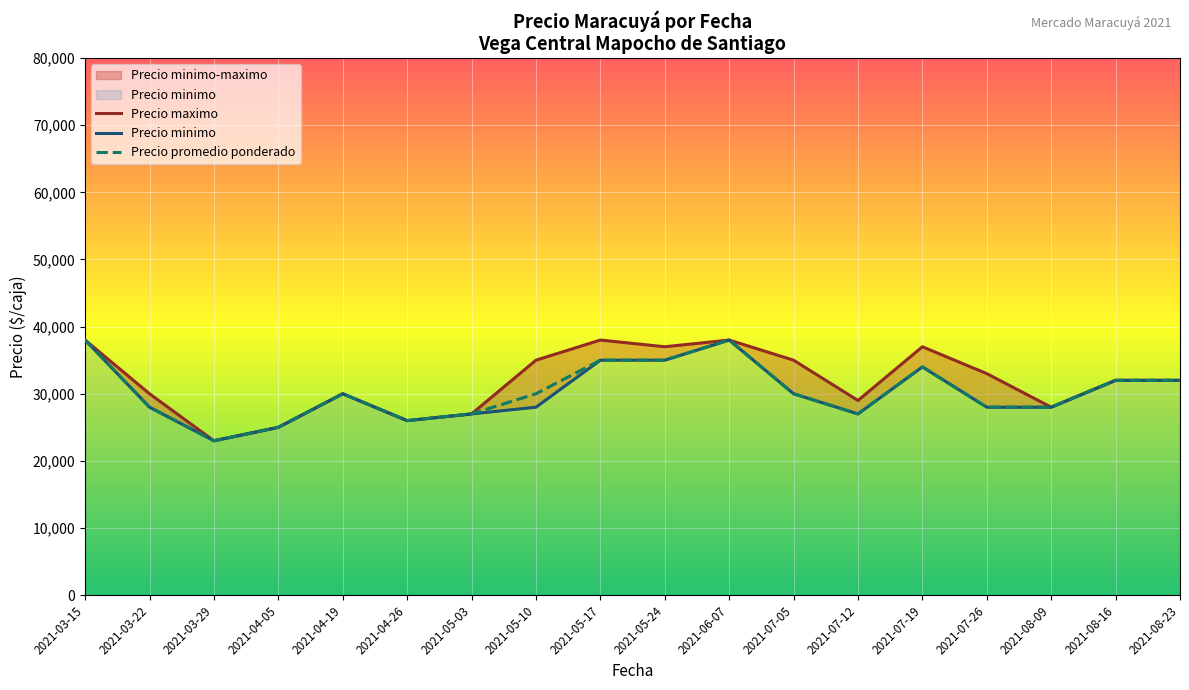

What is the lowest value of the Precio promedio ponderado series?

23000